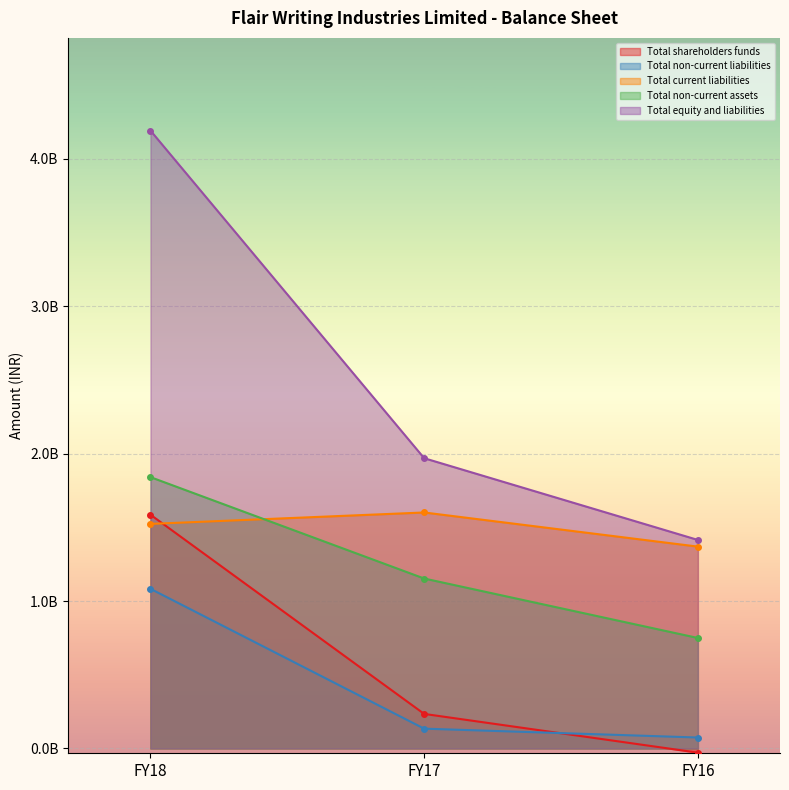

What is the difference between the Total current liabilities values at FY16 and FY18?

154190000